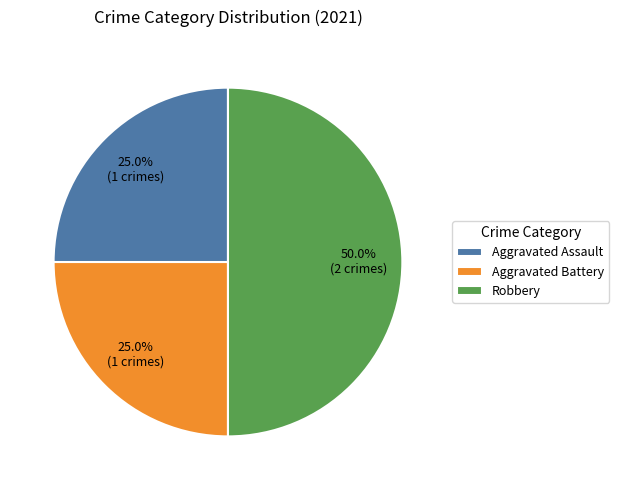

What is the ratio of the value at Aggravated Battery to the value at Robbery?

0.5